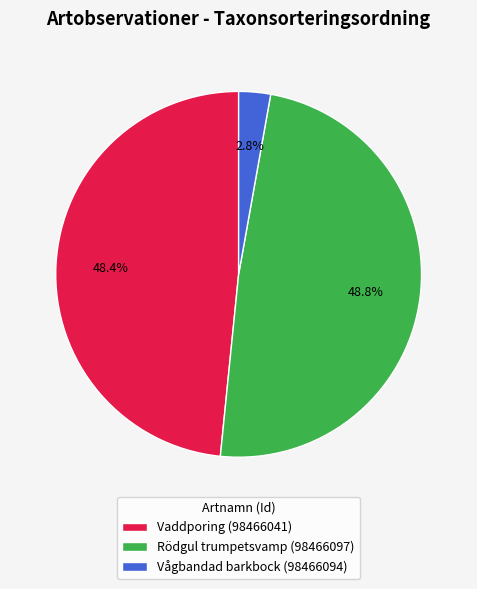

How many slices are in this pie chart?

3